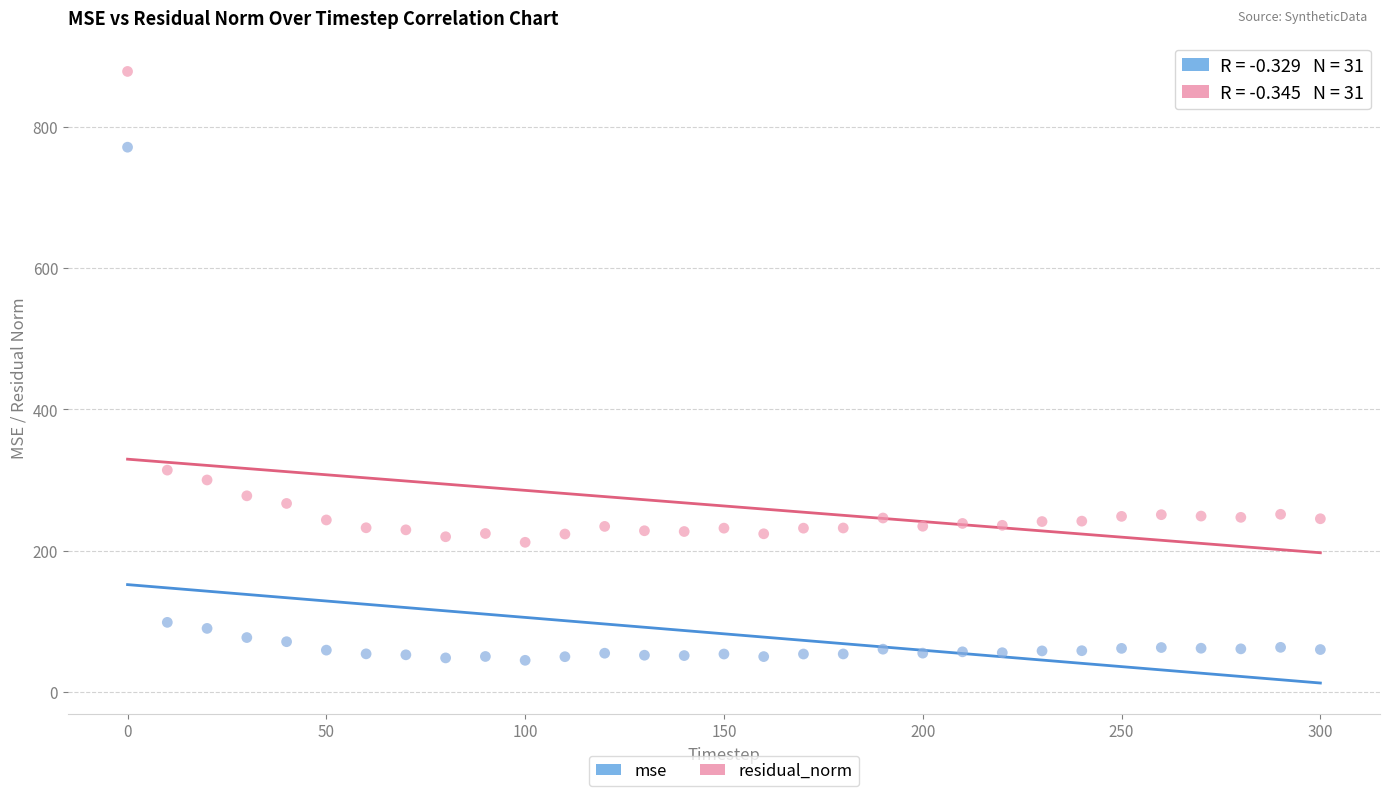

Across all data points, what is the range of X values (max minus min)?

300.0